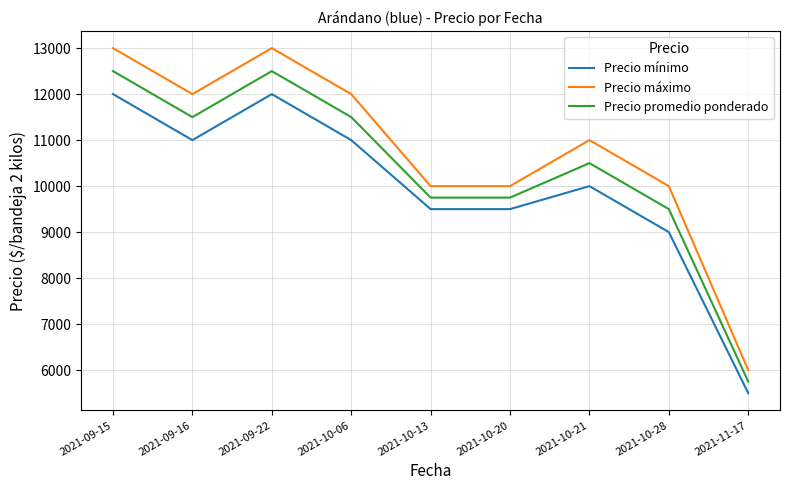

What is the sum of all Precio mínimo values?

89500